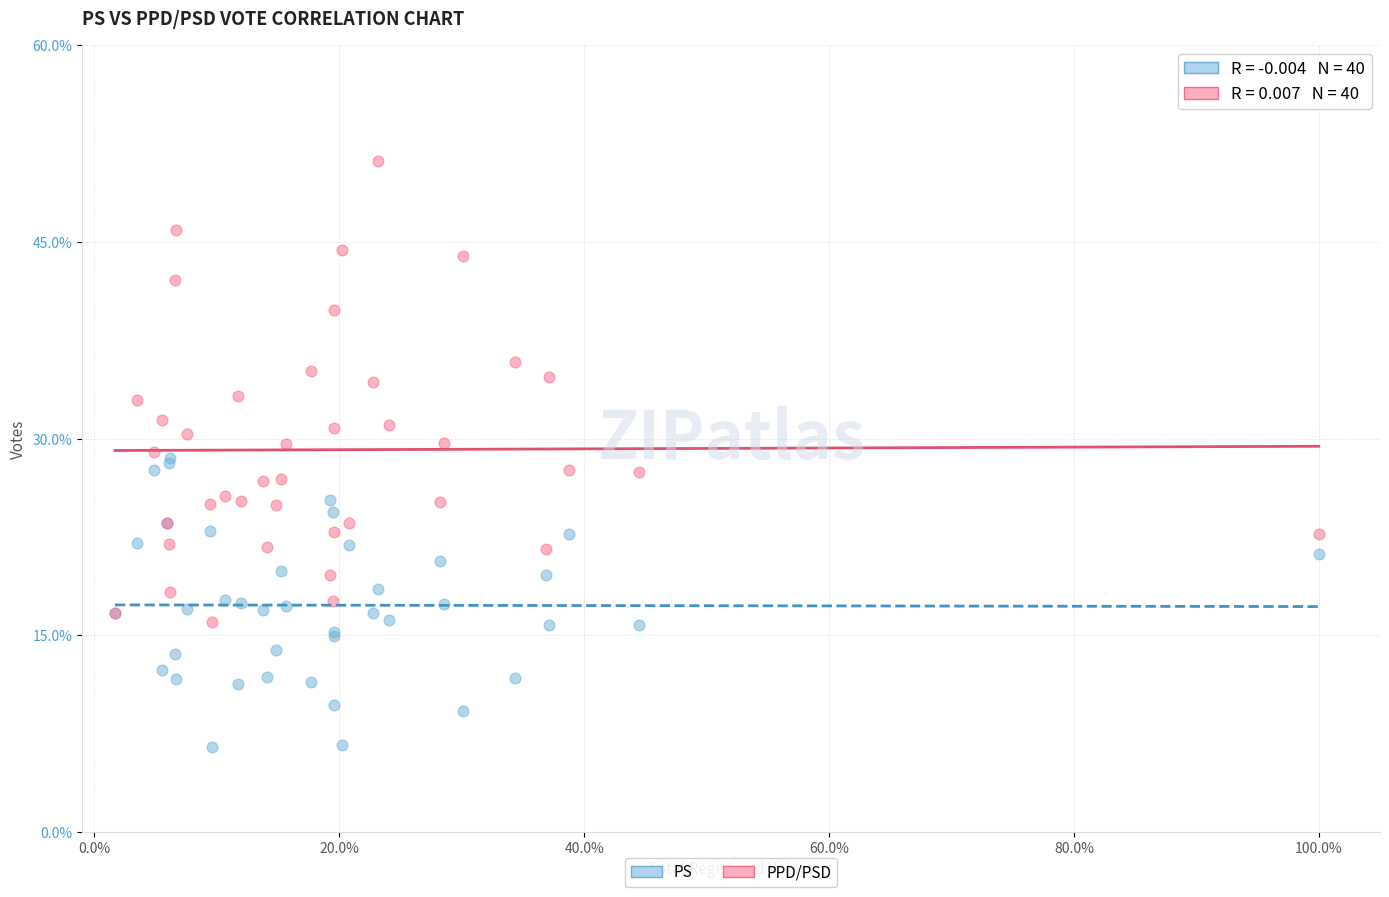

What are all the series names shown in the legend?

PS, PPD/PSD